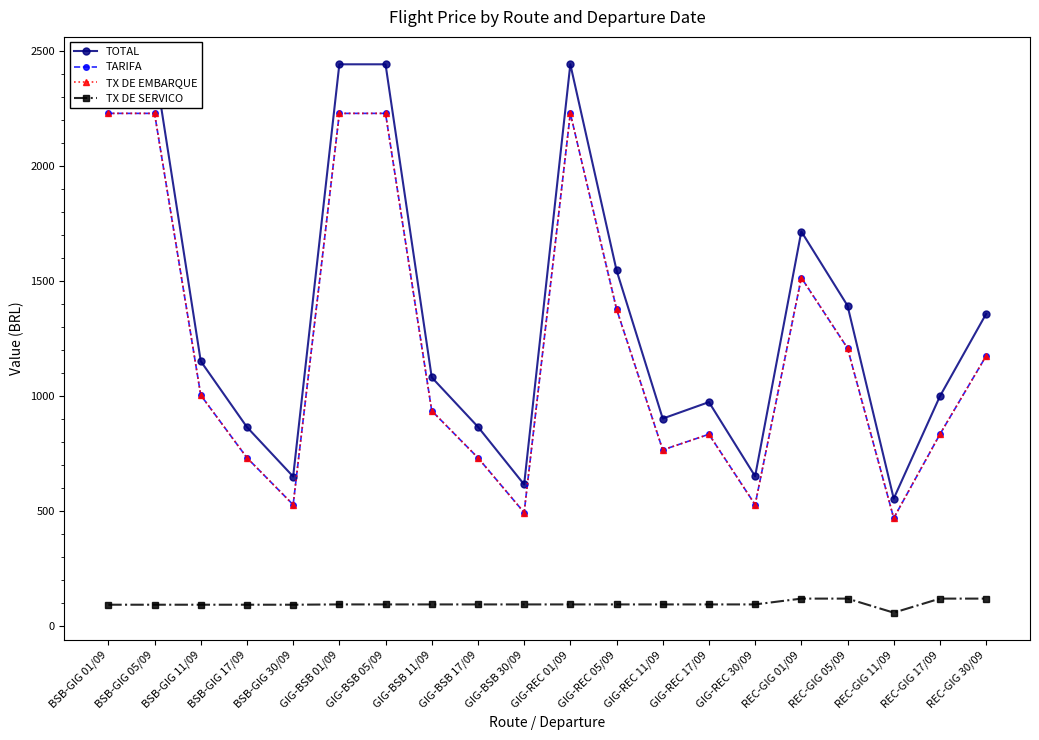

At which label does TX DE EMBARQUE first exceed 1005?

BSB-GIG 01/09